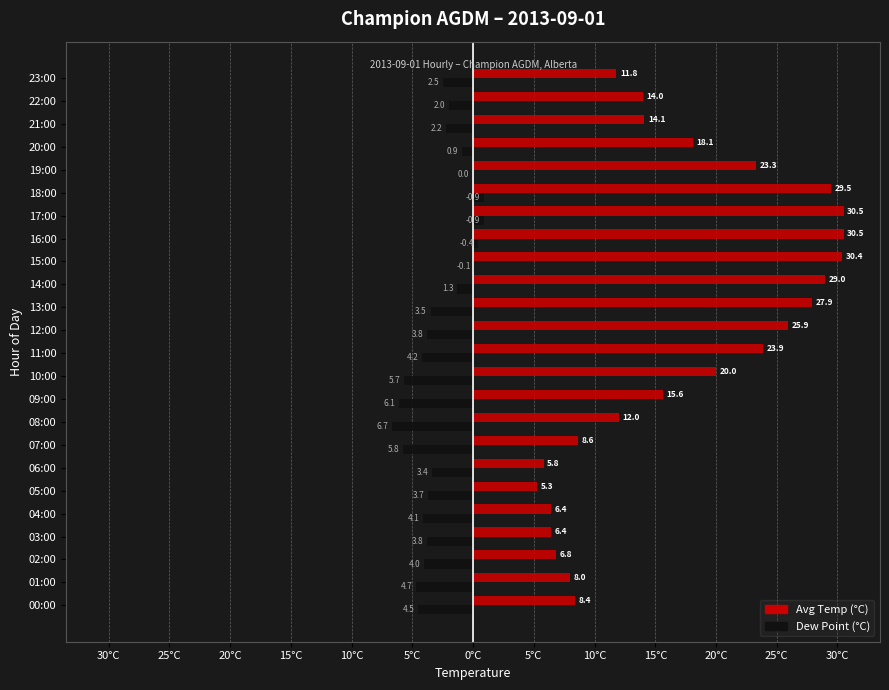

What are all the series names shown in the legend?

Avg Temp (°C), Dew Point (°C)